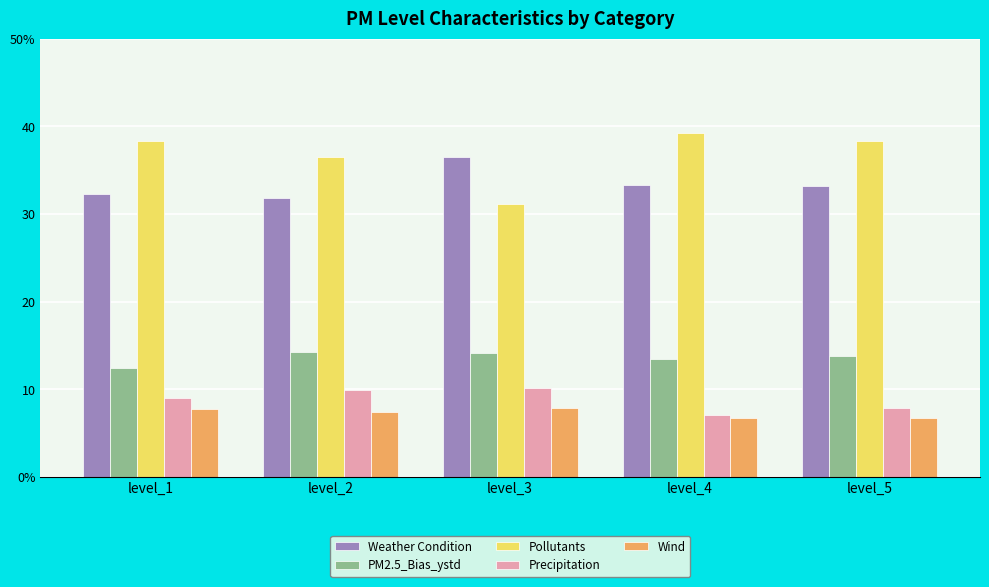

Which category has the highest value across all series?

level_4